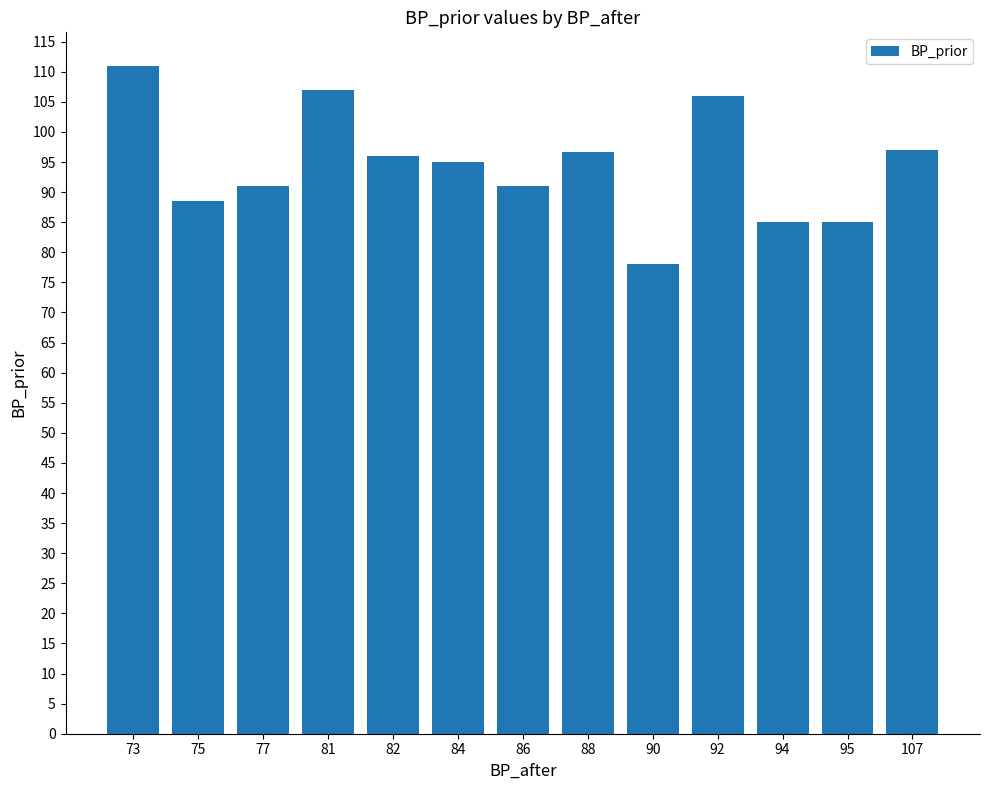

What is the change in value from 84 to 92?

+11.0